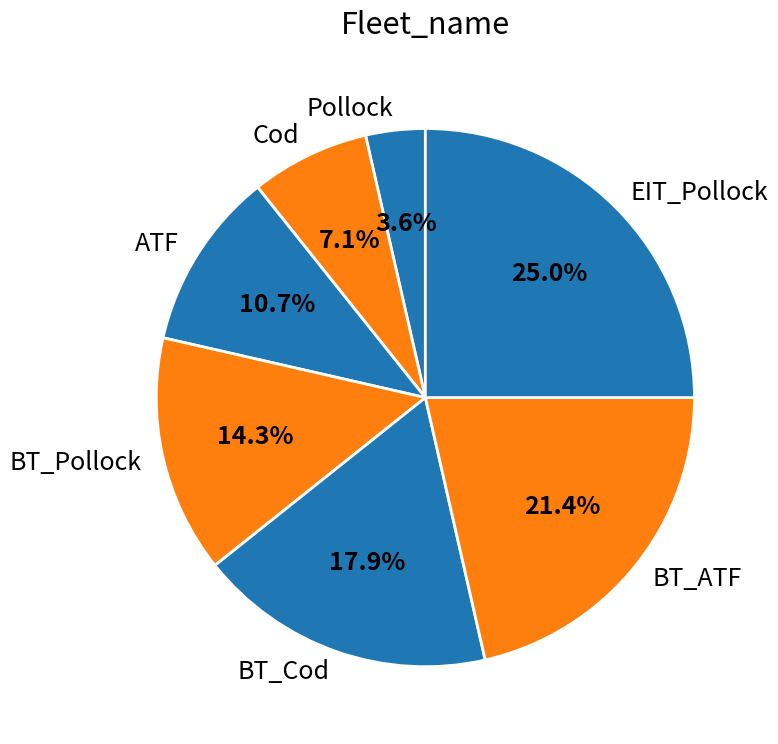

How many slices are in this pie chart?

7